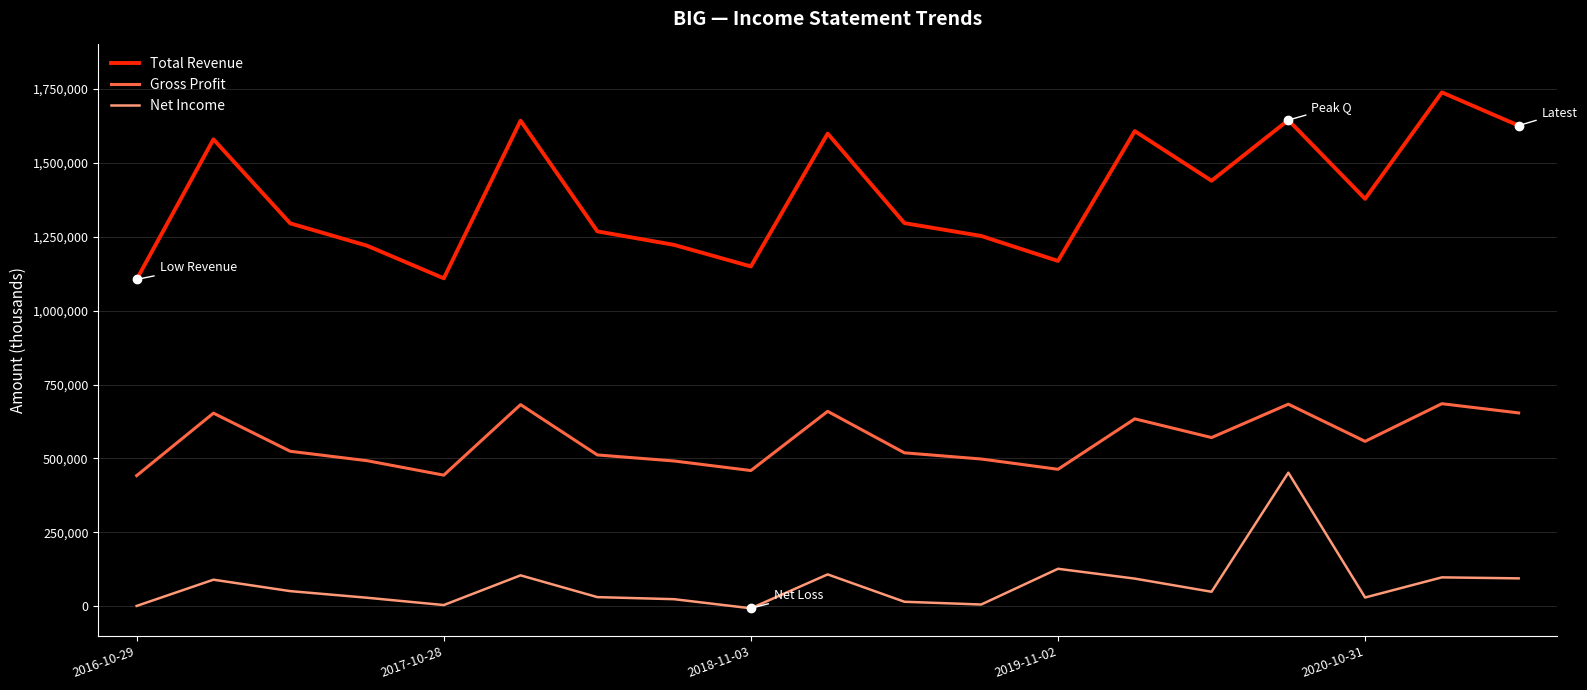

Which series has the largest total across all categories?

Total Revenue